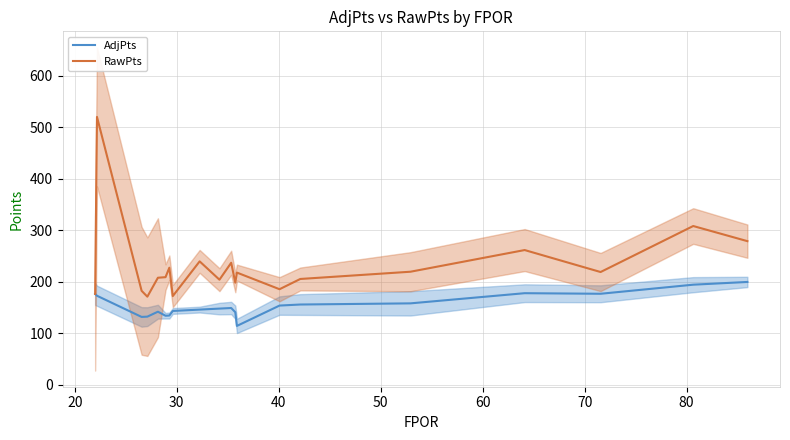

Count the number of data series in this chart.

2